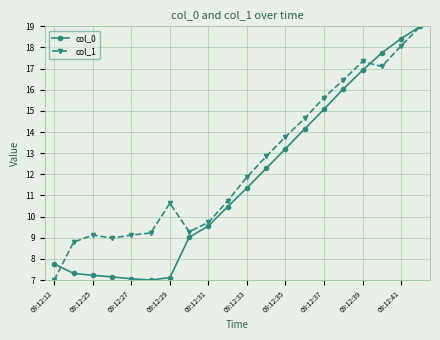

What is the greatest value displayed?

19.0